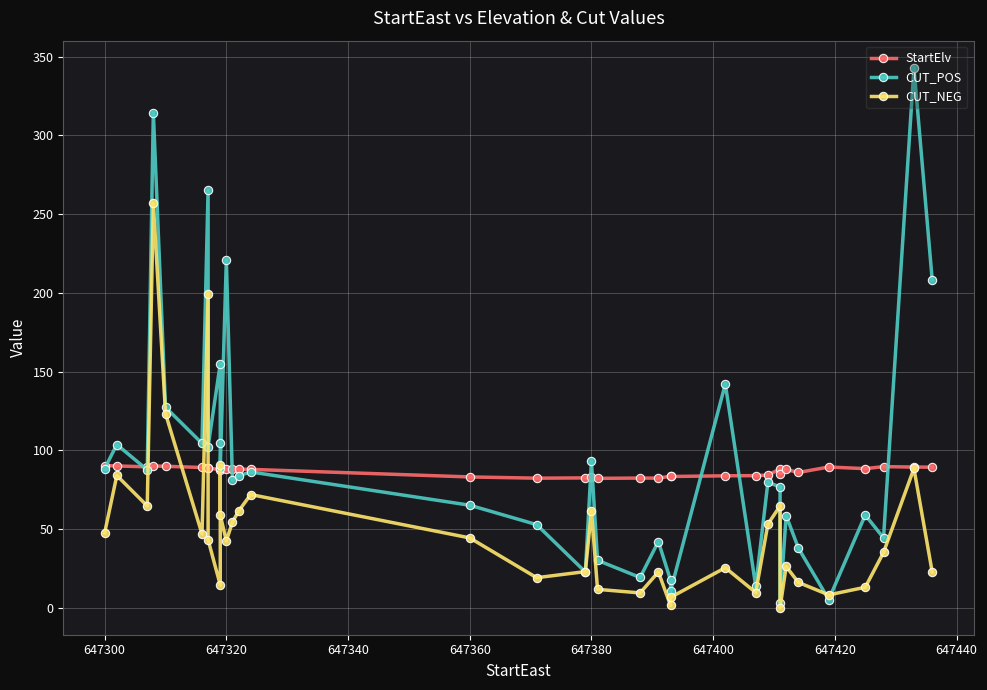

What is the difference between the maximum and minimum values in the CUT_POS series?

340.0